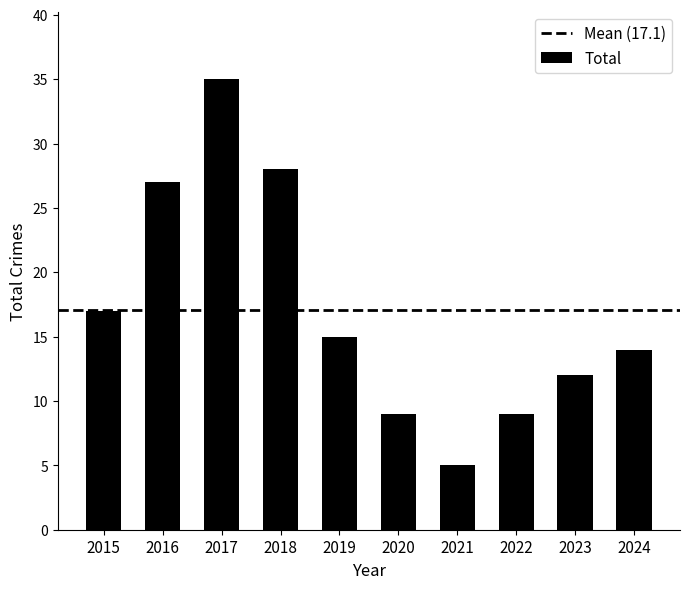

Is it true that the value at 2024 is 9?

False